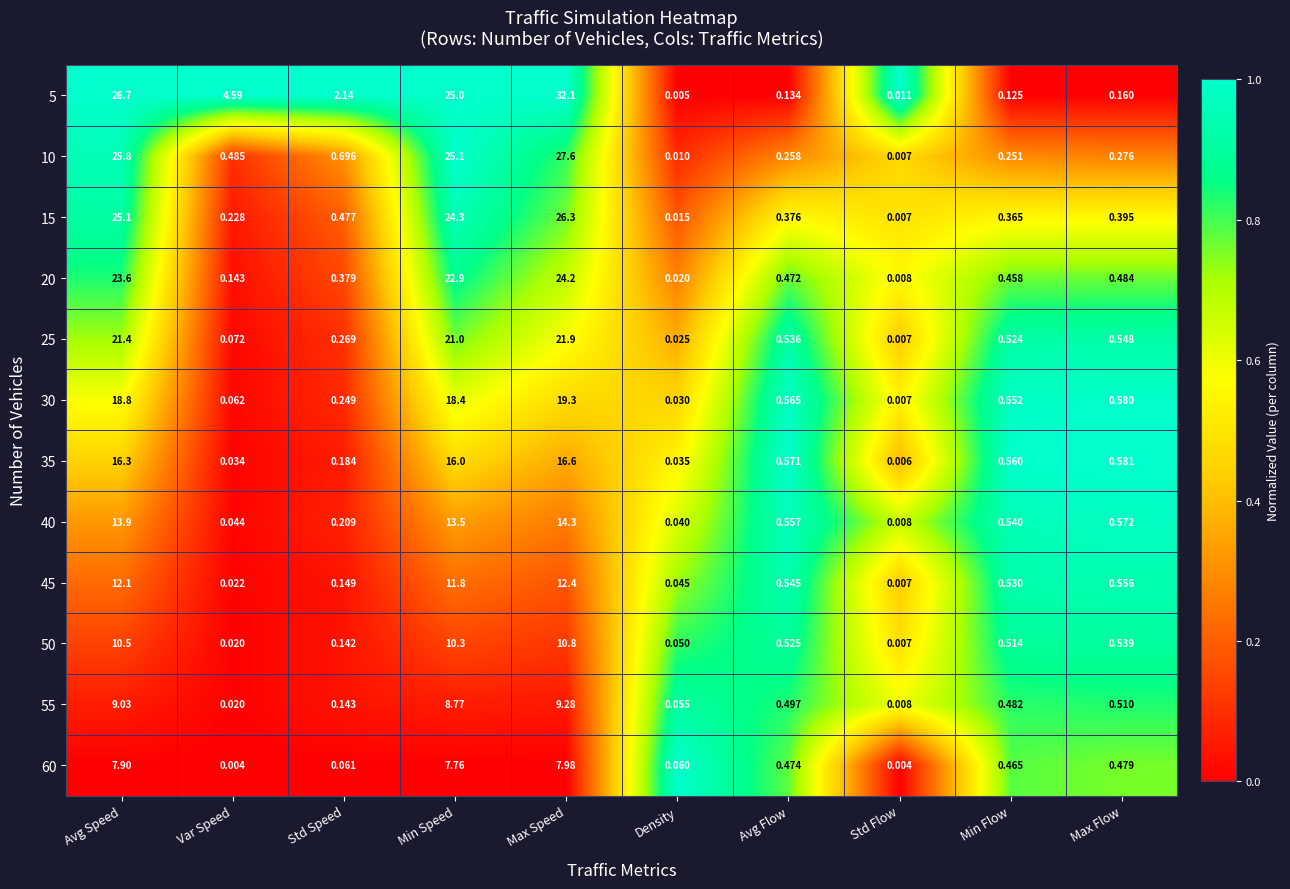

What is the spread (max minus min) of values at Max Speed?

24.1